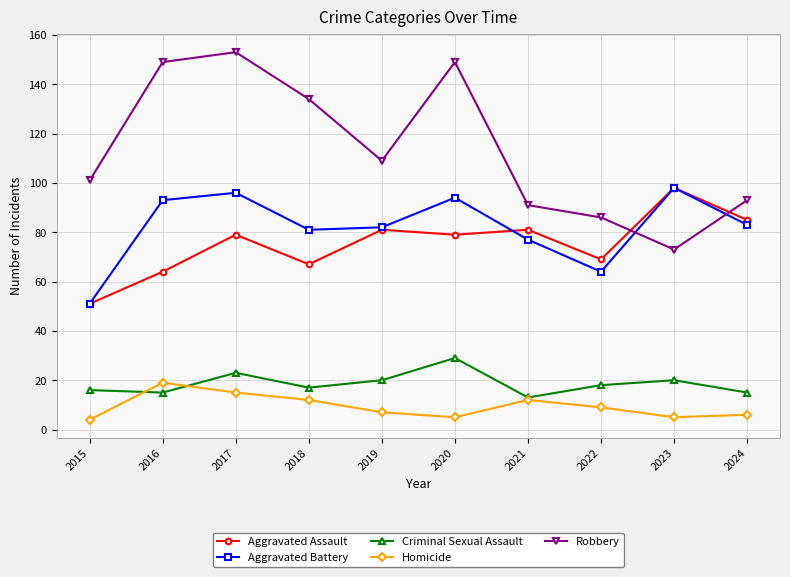

At which label does Homicide first exceed 9?

2016